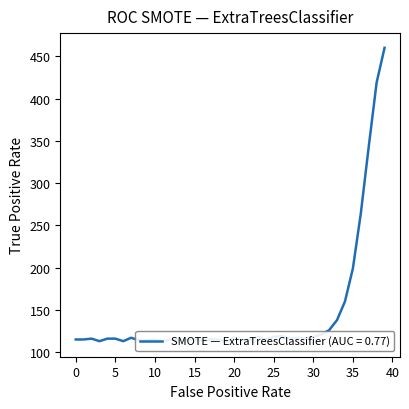

True or false: 996 and 396 intersect in this chart.

False